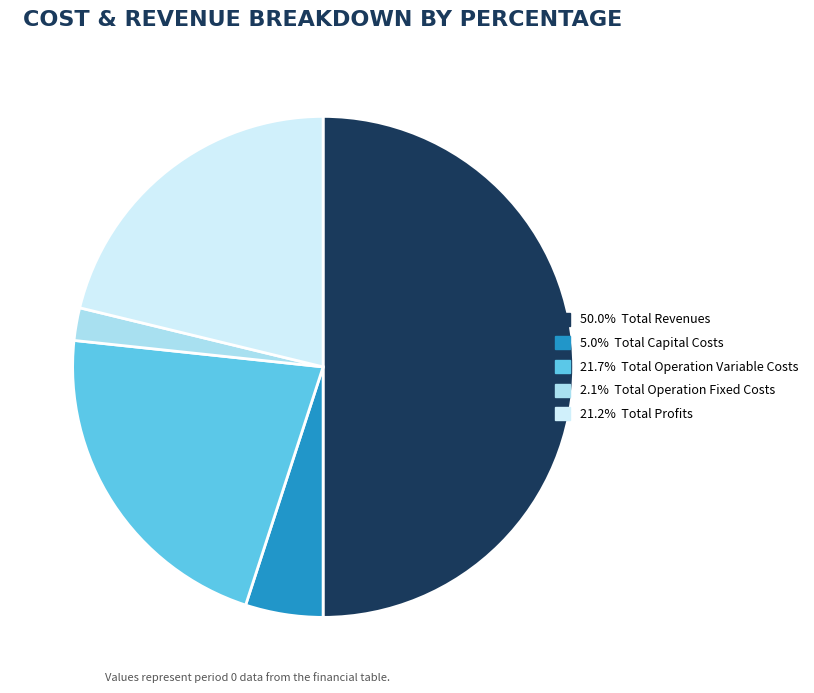

How many slices are in this pie chart?

5